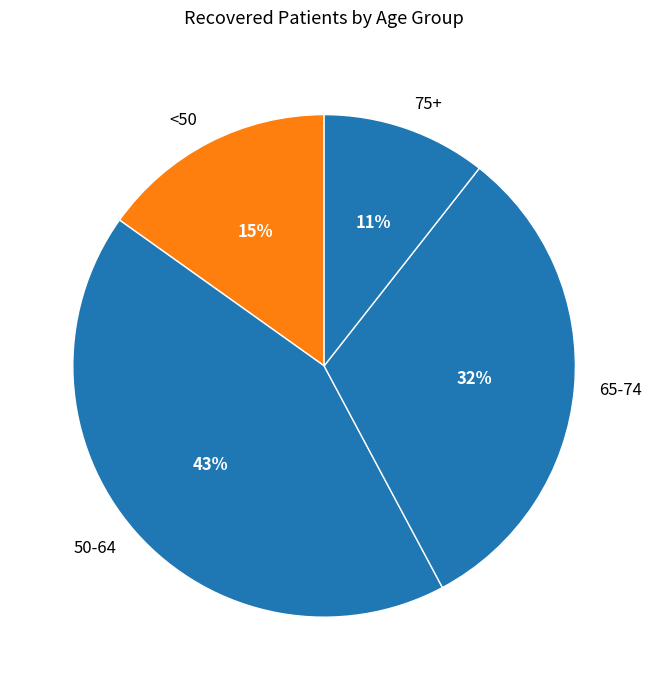

How many slices are in this pie chart?

4